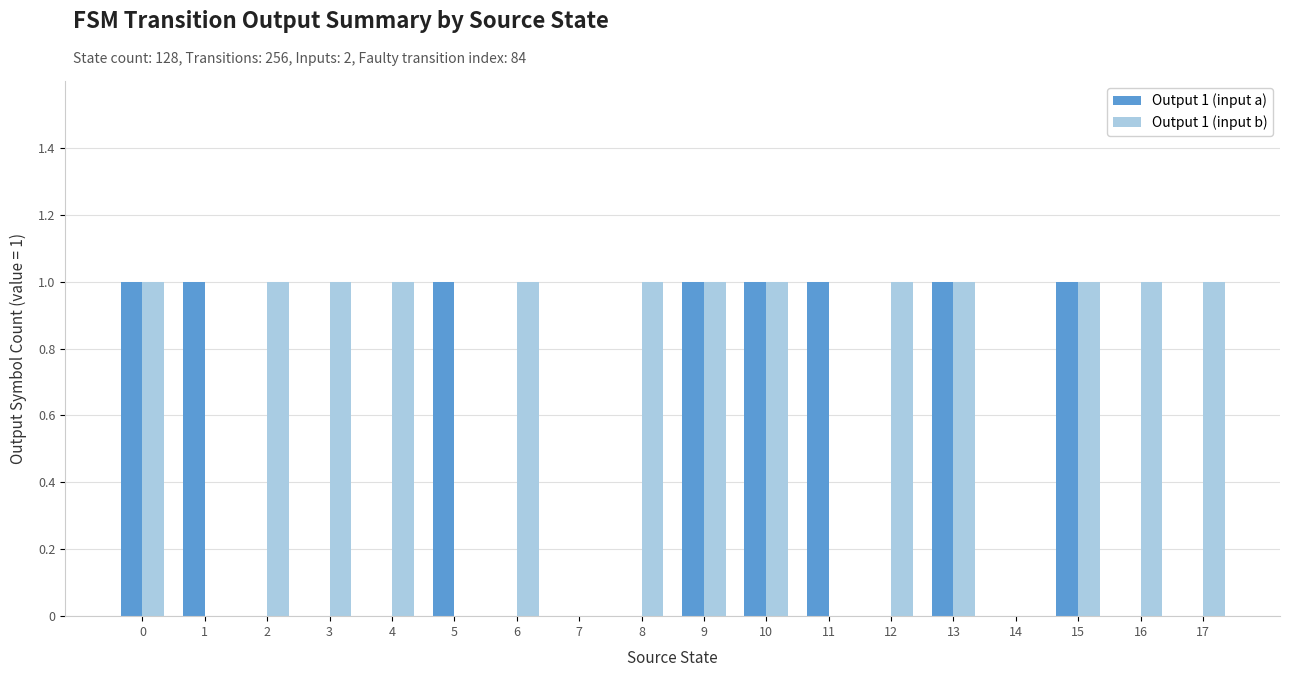

Between 9 and 12, which series saw the biggest shift?

Output 1 (input a)